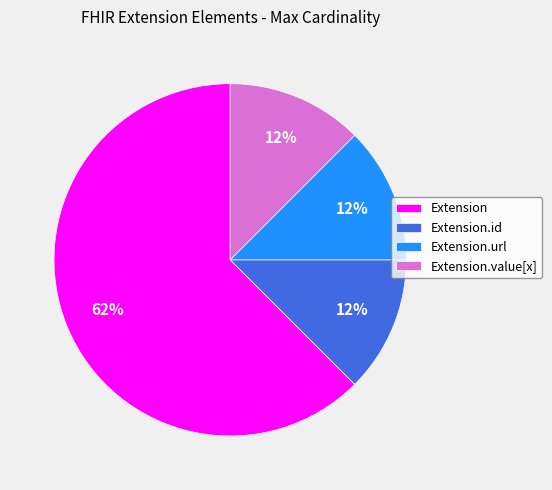

How many slices are in this pie chart?

4